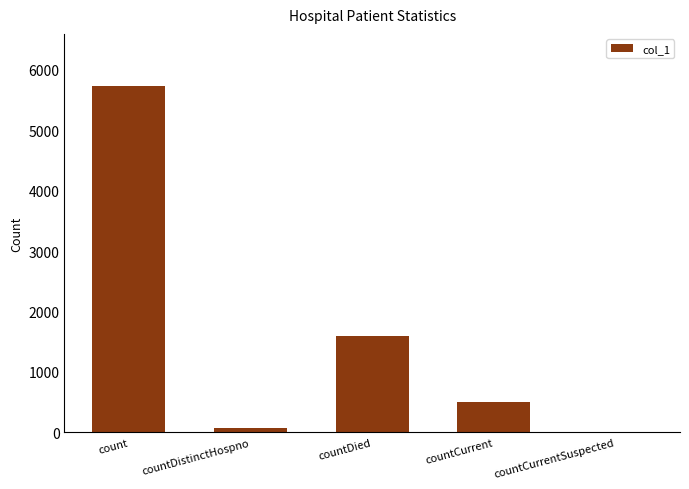

What is the greatest value displayed?

5733